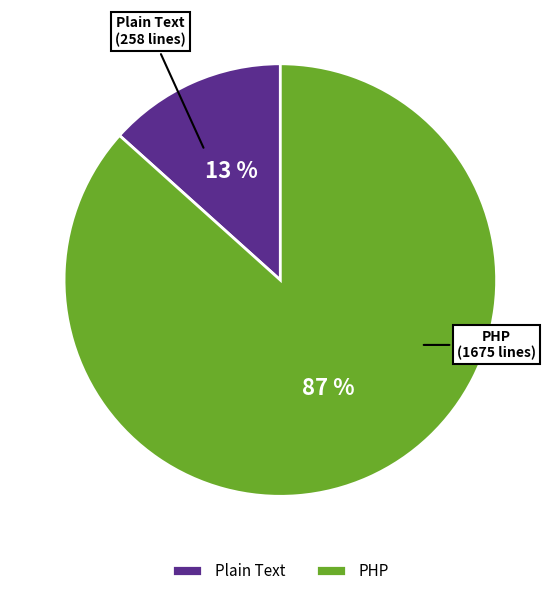

Which category has the biggest portion of the pie?

PHP